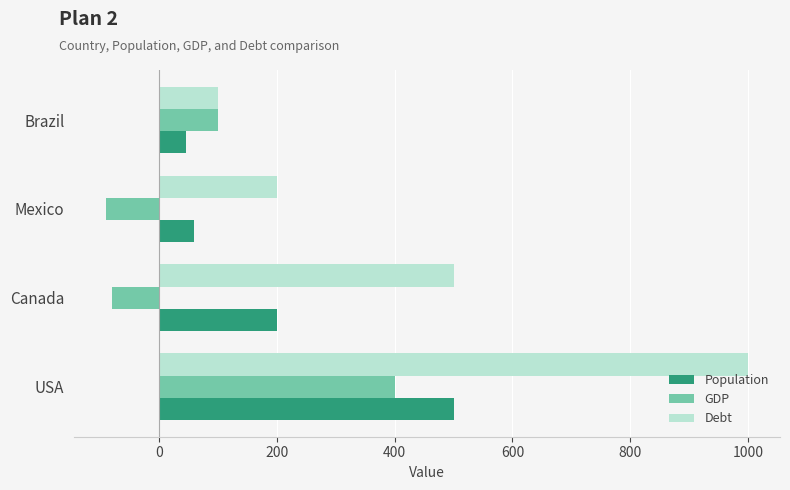

What is the minimum value shown in the chart?

-90